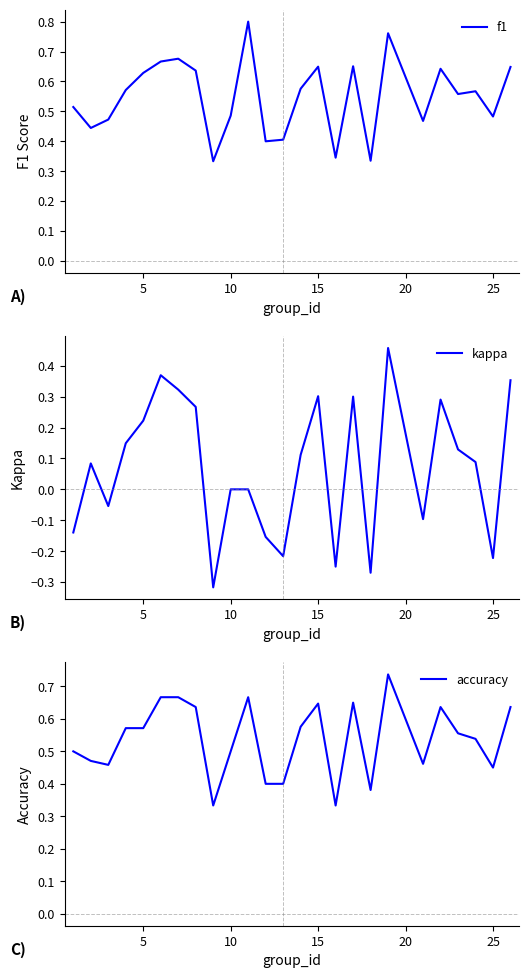

At how many categories does at least one series exceed 0?

25